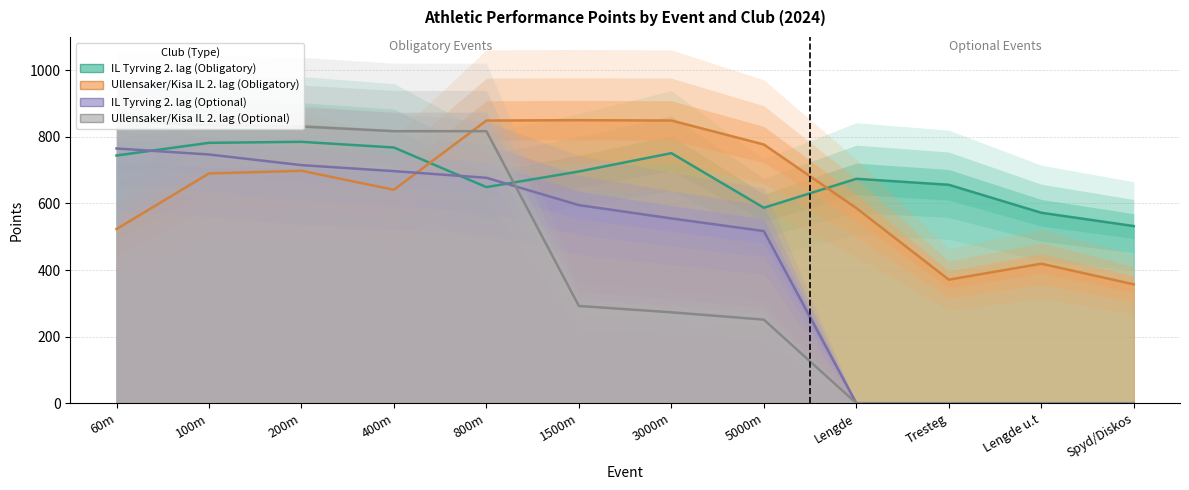

Rank the categories by IL Tyrving 2. lag (Optional) value from lowest to highest.

Lengde, Tresteg, Lengde u.t, Spyd/Diskos, 5000m, 3000m, 1500m, 800m, 400m, 200m, 100m, 60m